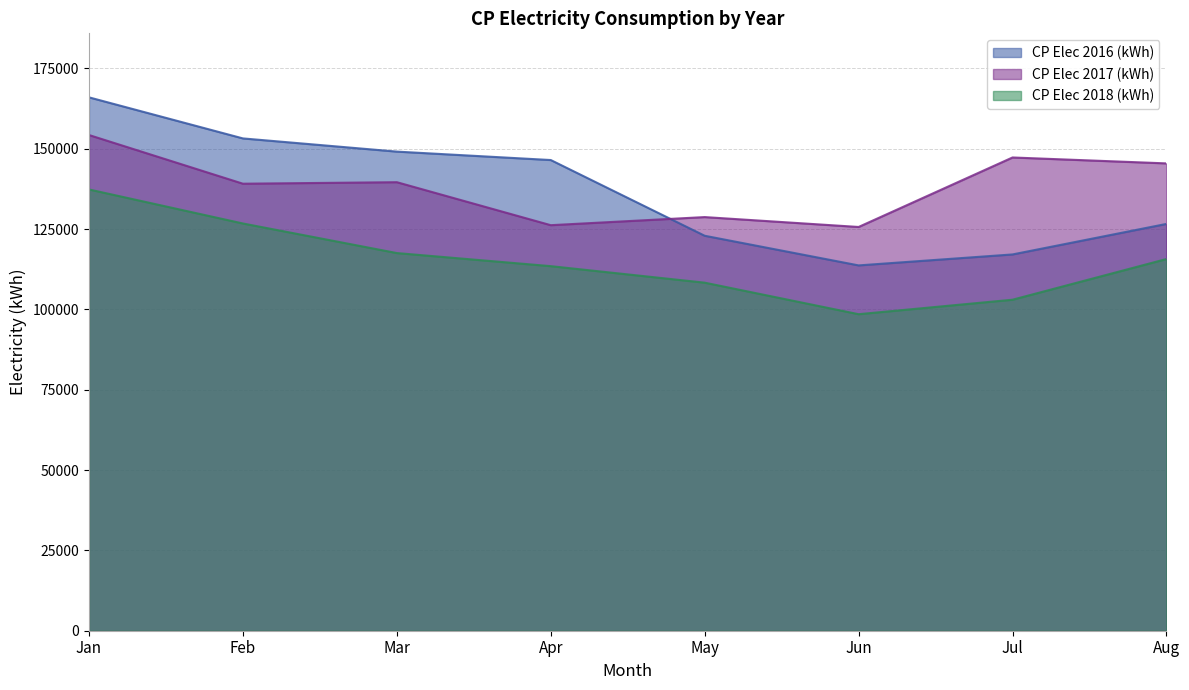

At which category does CP Elec 2017 (kWh) reach its first local valley?

Feb